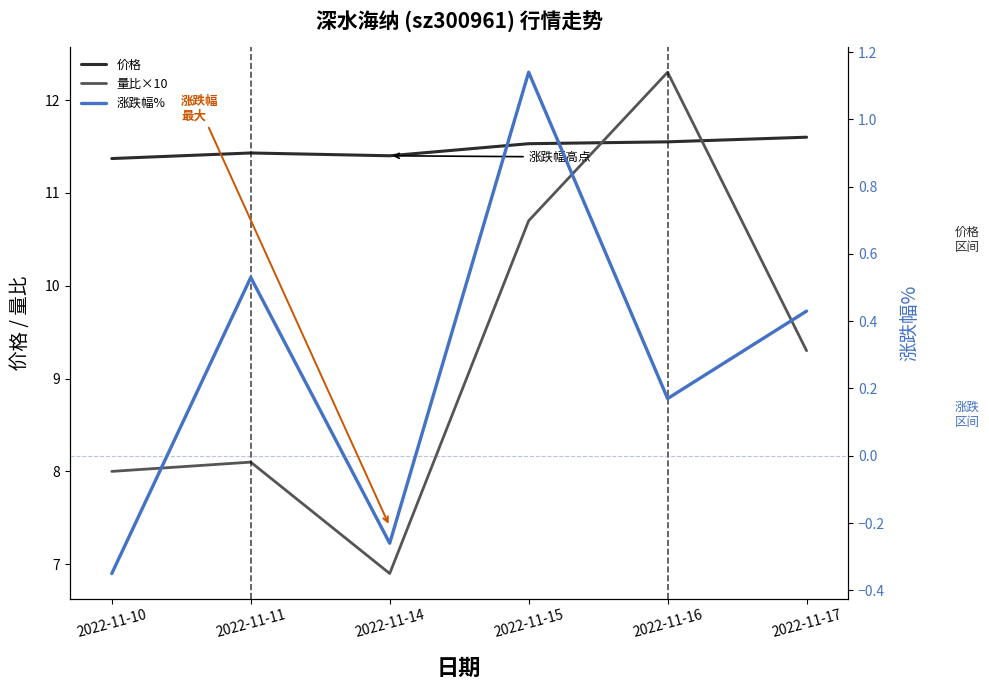

What is the average value of the 价格 series?

11.5